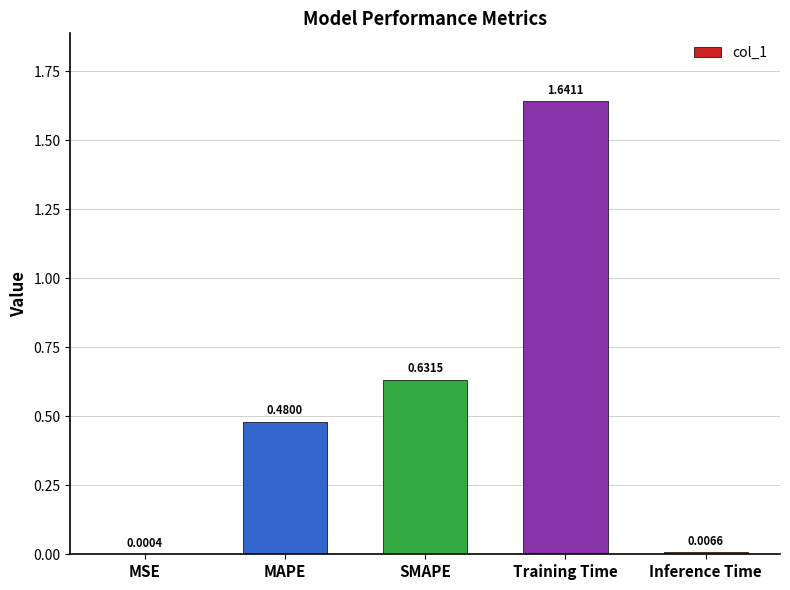

Which has a higher value, Training Time or MAPE?

Training Time